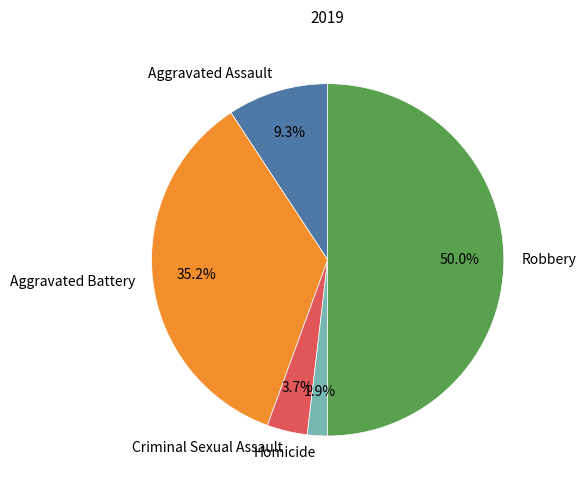

Between Aggravated Assault and Aggravated Battery, which is larger?

Aggravated Battery